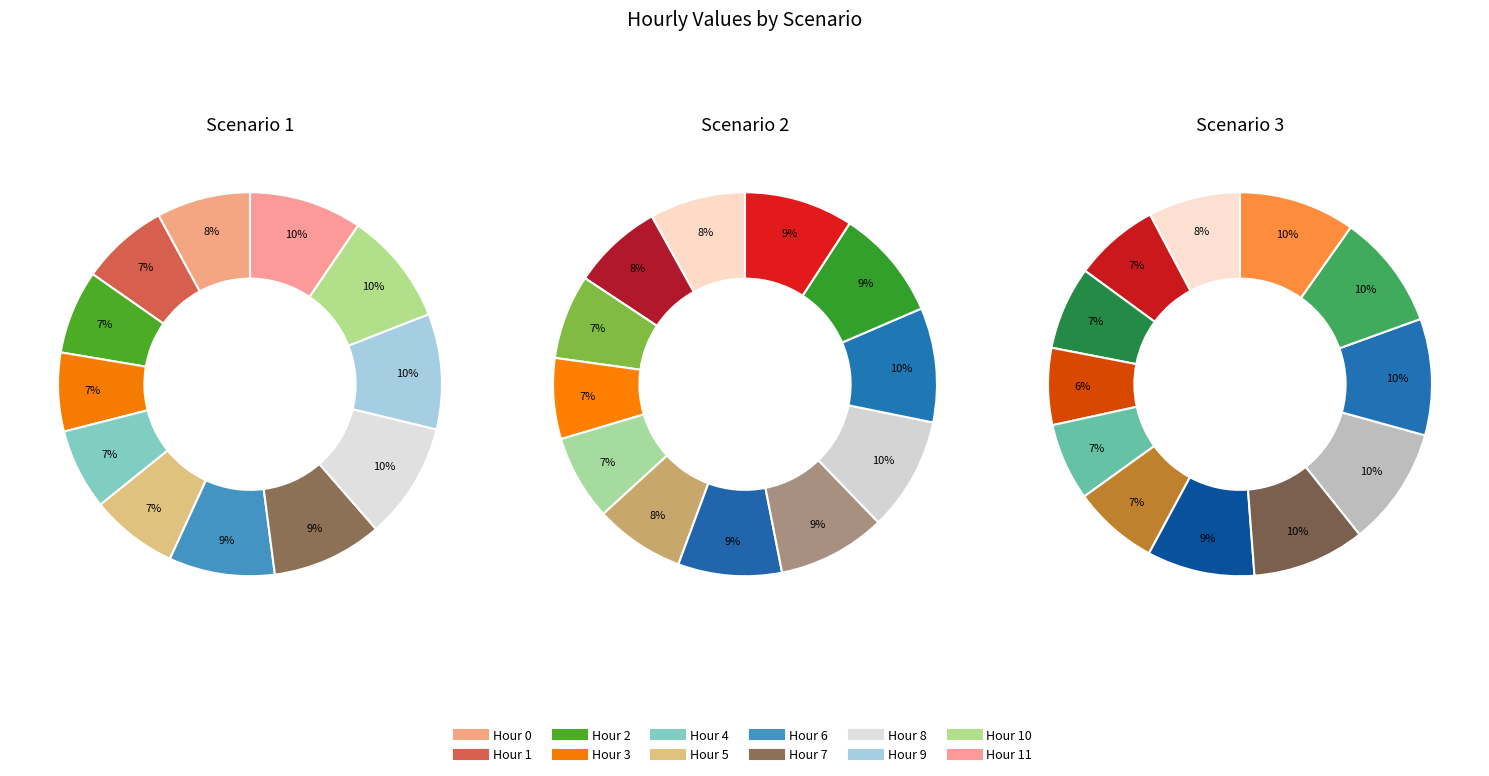

Between 9 and 2, which is larger?

9